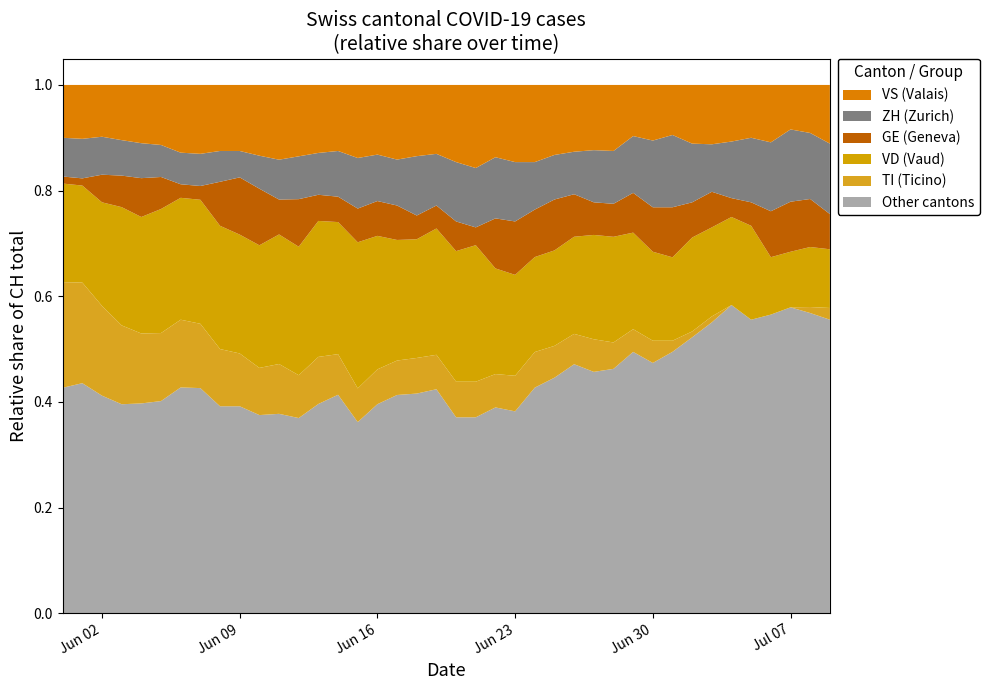

Reading left to right, transcribe all the data shown in this chart.

CH: 0=150	1=147	2=153	3=134	4=136	5=132	6=117	7=115	8=120	9=120	10=112	11=106	12=111	13=101	14=104	15=94	16=91	17=92	18=89	19=92	20=89	21=89	22=95	23=89	24=89	25=83	26=87	27=81	28=80	29=93	30=95	31=95	32=90	33=89	34=84	35=90	36=92	37=95	38=88	39=90
VD: 0=28	1=27	2=30	3=30	4=30	5=31	6=27	7=27	8=28	9=27	10=26	11=26	12=27	13=26	14=26	15=26	16=23	17=21	18=20	19=22	20=22	21=23	22=19	23=17	24=16	25=15	26=16	27=16	28=16	29=17	30=16	31=15	32=16	33=15	34=14	35=16	36=10	37=10	38=10	39=10
GE: 0=2	1=2	2=8	3=8	4=10	5=8	6=3	7=3	8=10	9=13	10=12	11=7	12=10	13=5	14=5	15=6	16=6	17=6	18=4	19=4	20=5	21=3	22=9	23=9	24=8	25=8	26=7	27=5	28=5	29=7	30=8	31=9	32=6	33=6	34=3	35=4	36=8	37=9	38=8	39=6
ZH: 0=11	1=11	2=11	3=9	4=9	5=8	6=7	7=7	8=7	9=6	10=7	11=8	12=9	13=8	14=9	15=9	16=8	17=8	18=10	19=9	20=10	21=10	22=11	23=10	24=8	25=7	26=7	27=8	28=8	29=10	30=12	31=13	32=10	33=8	34=9	35=11	36=12	37=13	38=11	39=12
VS: 0=15	1=15	2=15	3=14	4=15	5=15	6=15	7=15	8=15	9=15	10=15	11=15	12=15	13=13	14=13	15=13	16=12	17=13	18=12	19=12	20=13	21=14	22=13	23=13	24=13	25=11	26=11	27=10	28=10	29=9	30=10	31=9	32=10	33=10	34=9	35=9	36=10	37=8	38=8	39=10
TI: 0=30	1=28	2=26	3=20	4=18	5=17	6=15	7=14	8=13	9=12	10=10	11=10	12=9	13=9	14=8	15=6	16=6	17=6	18=6	19=6	20=6	21=6	22=6	23=6	24=6	25=5	26=5	27=5	28=4	29=4	30=4	31=2	32=1	33=1	34=0	35=0	36=0	37=0	38=1	39=2